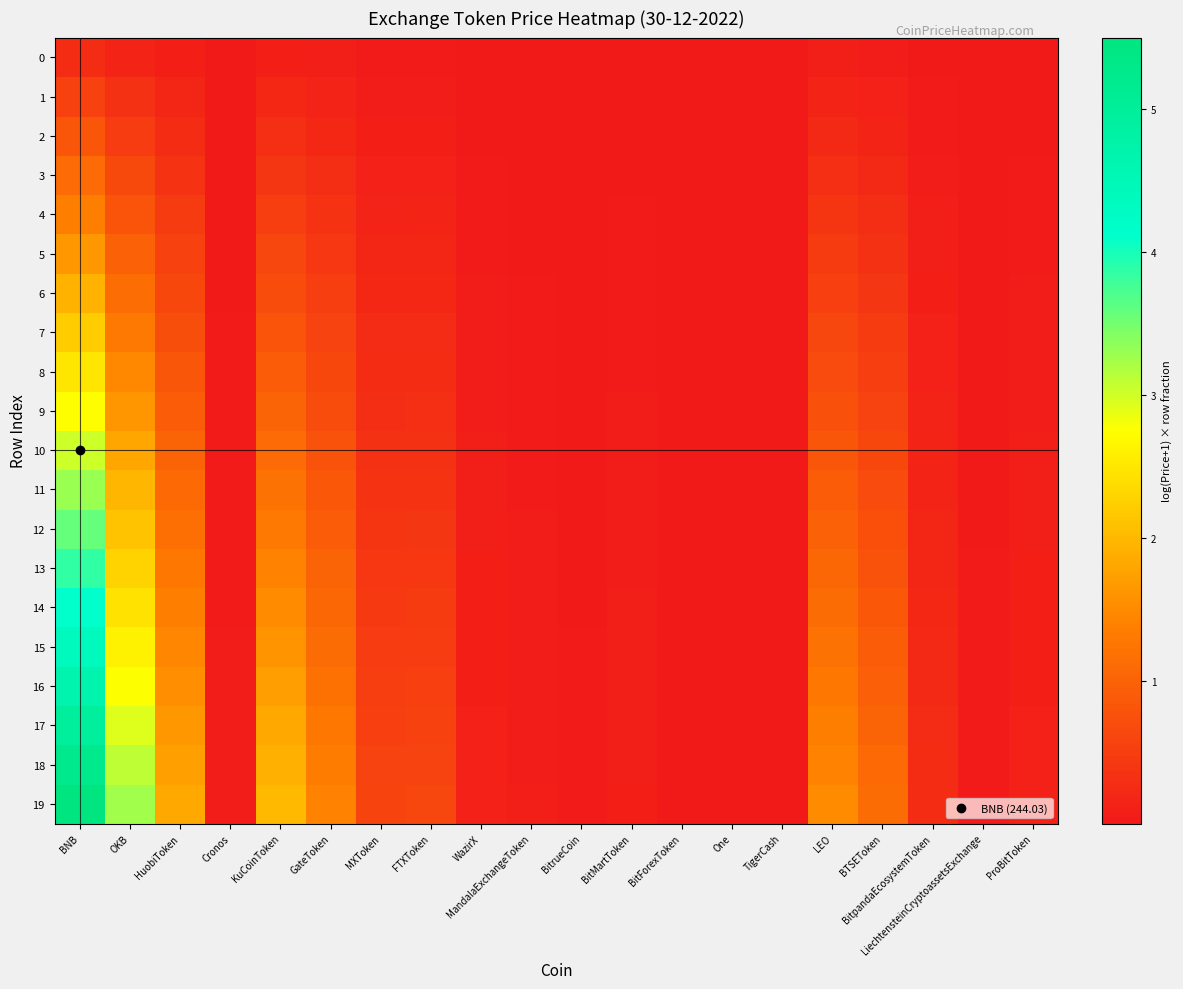

How many series are shown in this chart?

20